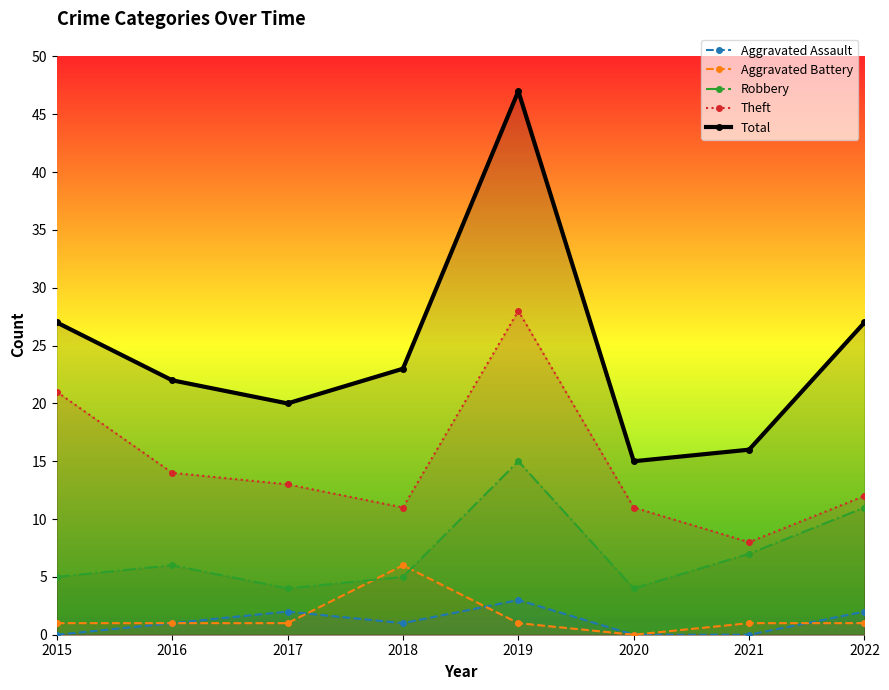

Between 2017 and 2018, which series saw the biggest shift?

Aggravated Battery